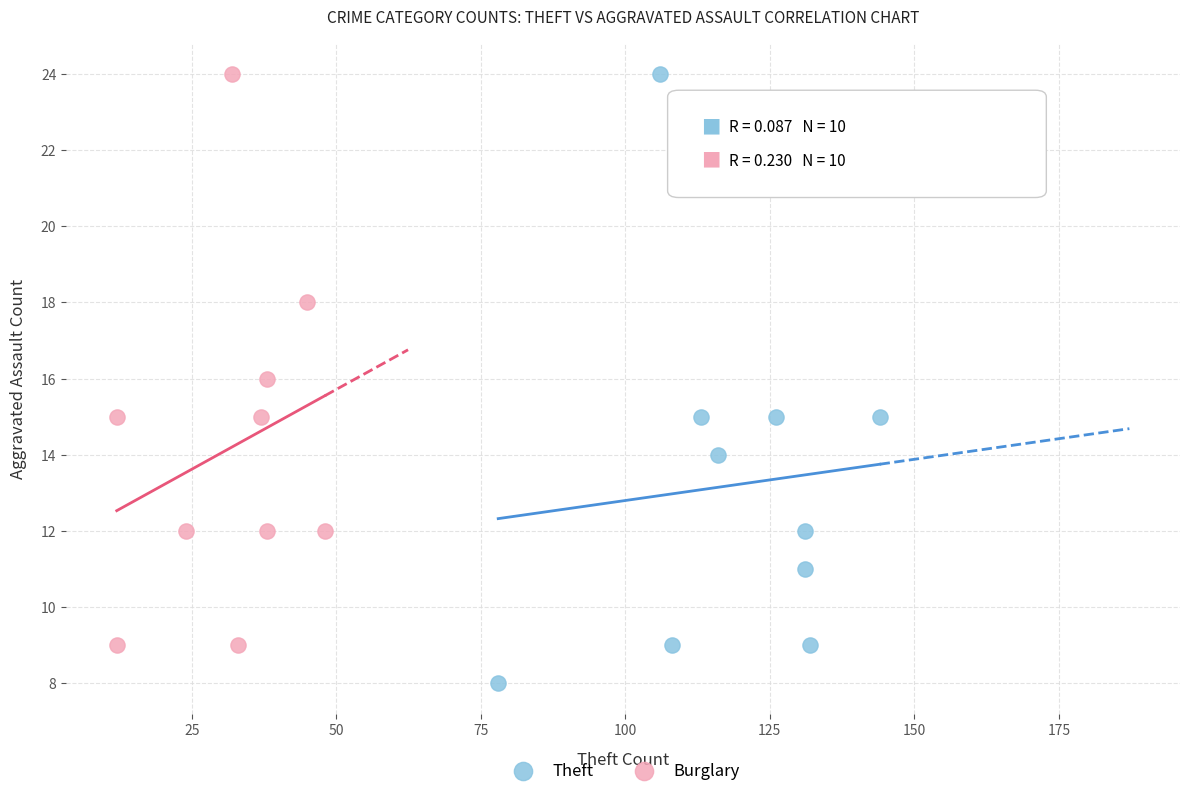

Which series contains the lowest Y value?

Theft